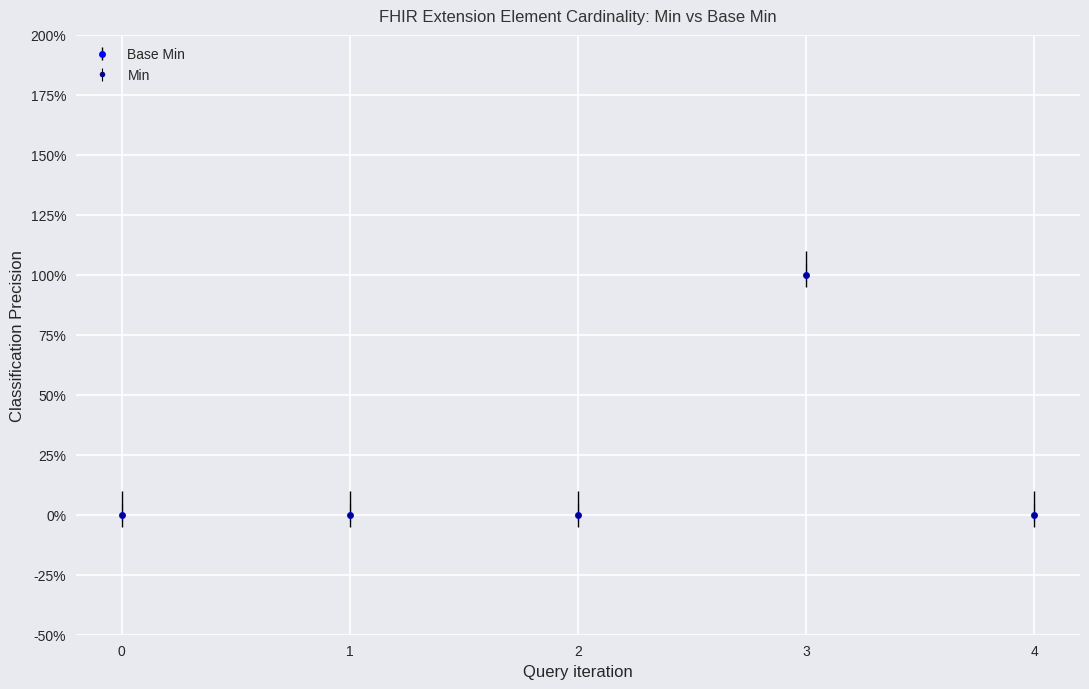

Reading left to right, transcribe all the data shown in this chart.

Min: 0	0	0	1	0
Base Min: 0	0	0	1	0